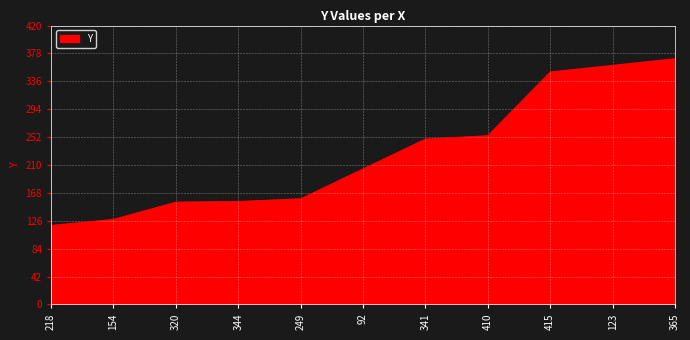

What is the sum of all values?

2502